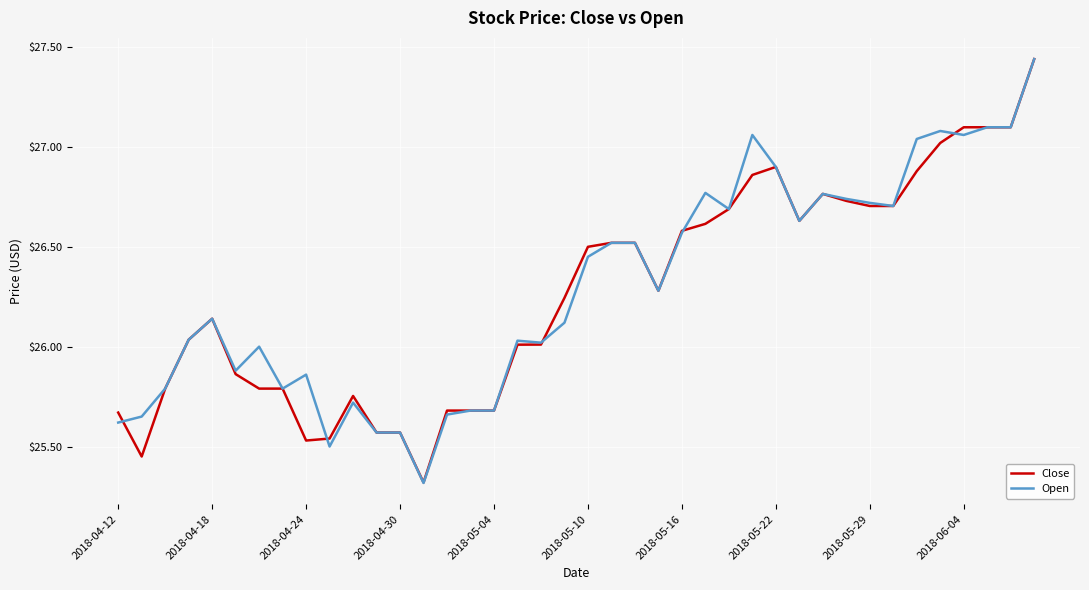

What is the minimum value for Close?

25.3